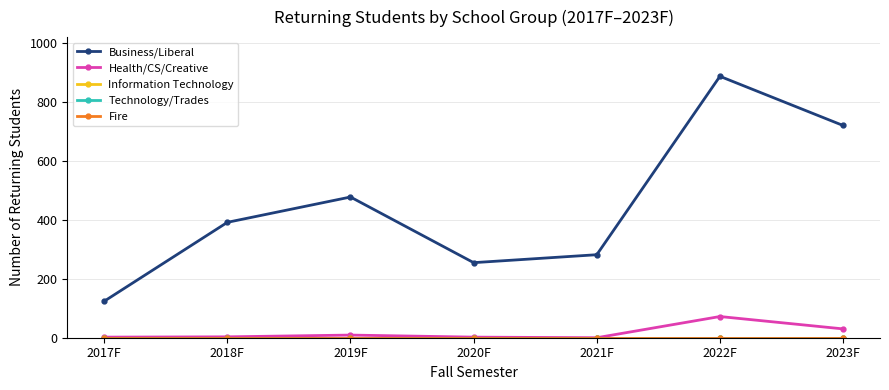

True or false: Information Technology has a value of 0 at 2019F.

True